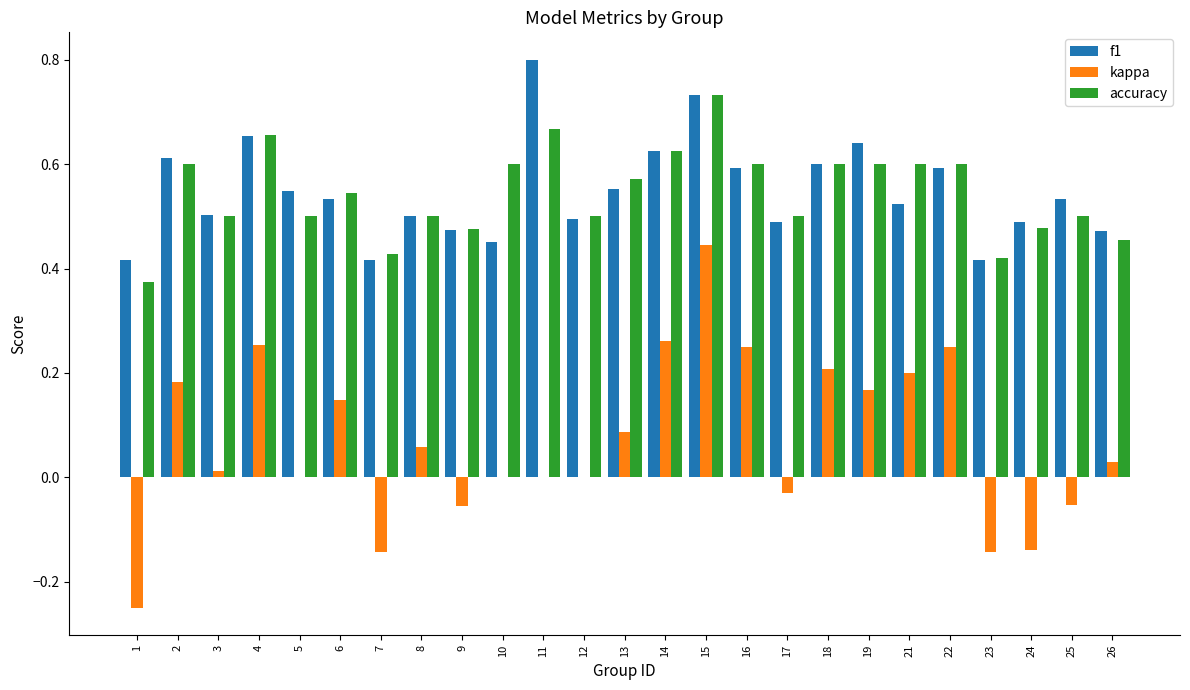

True or false: kappa has a value of 0.0 at 19.

False